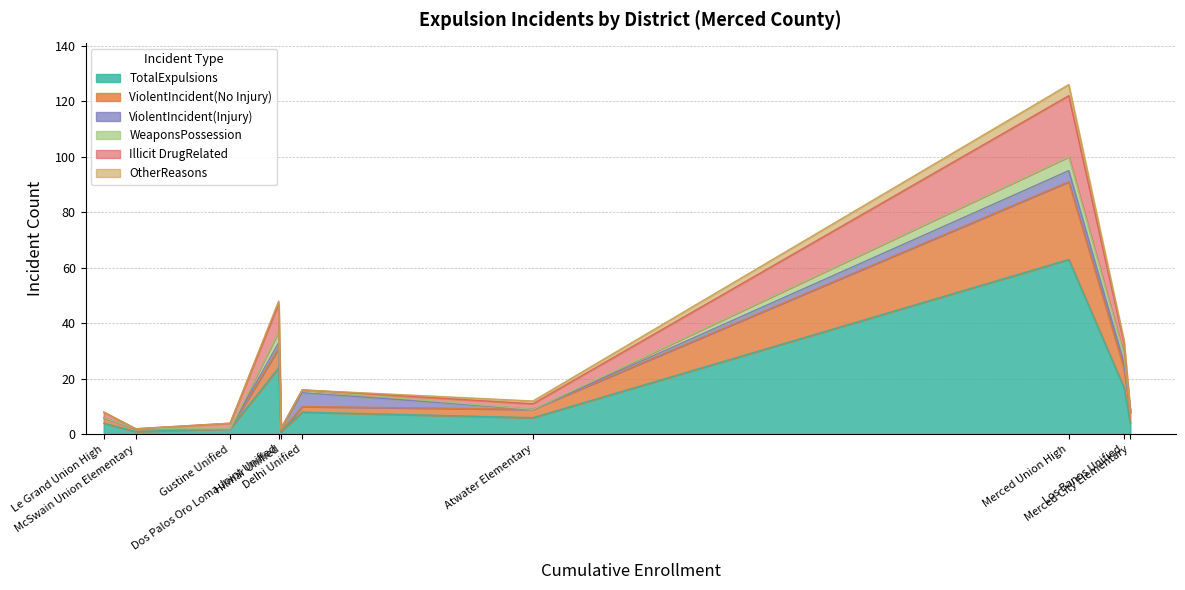

What is the label of the 5th point from the left?

Hilmar Unified